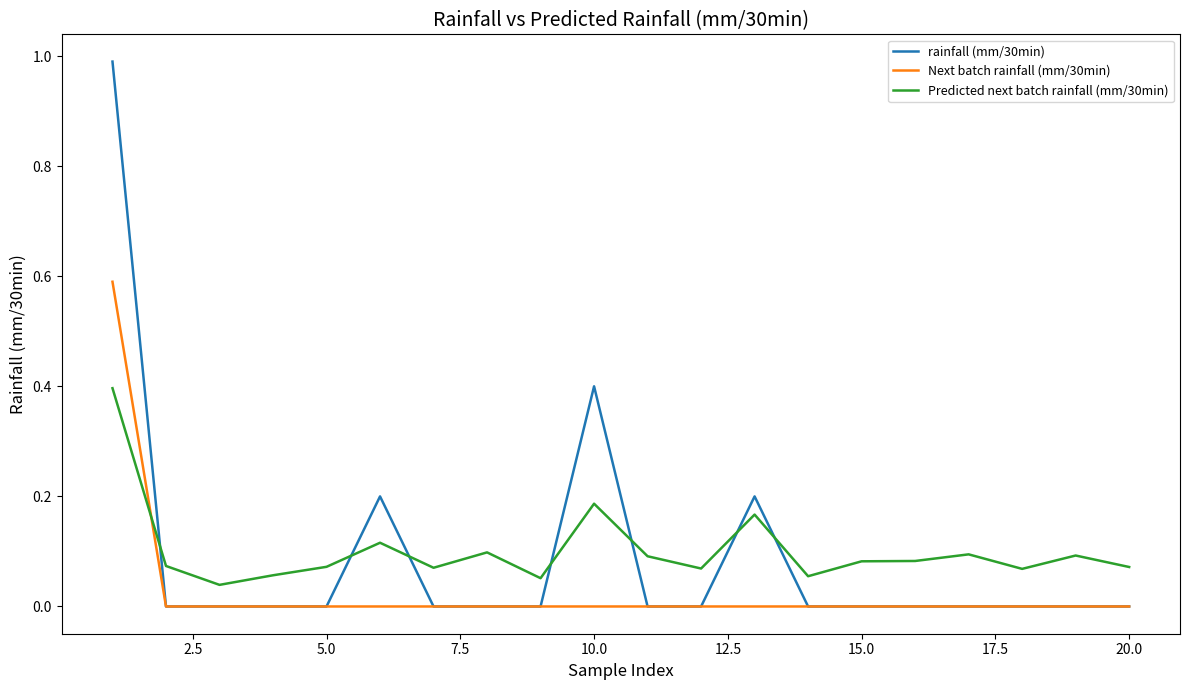

True or false: rainfall (mm/30min) and Predicted next batch rainfall (mm/30min) intersect in this chart.

True